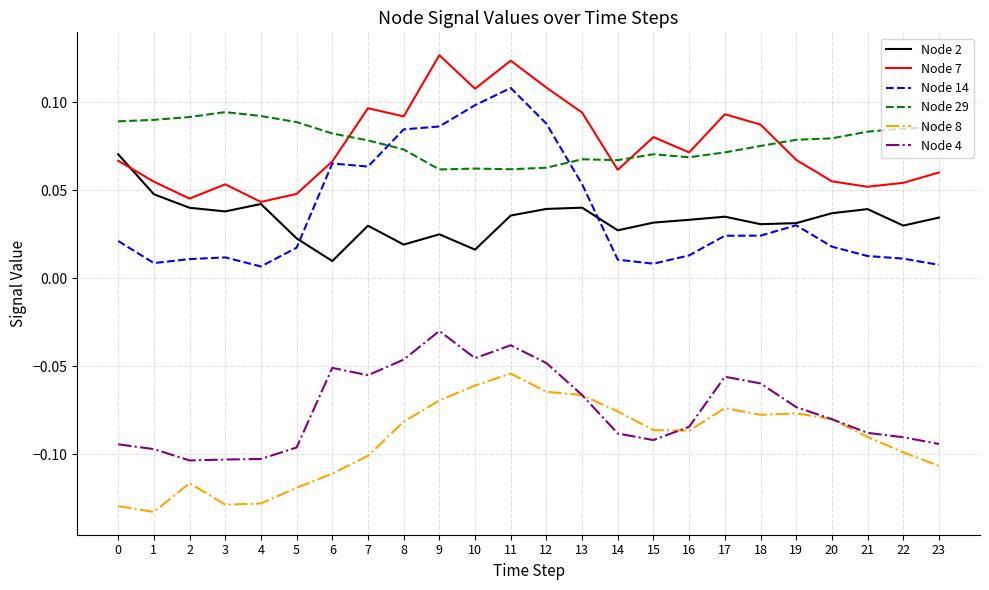

The Node 4 series shows -0.1 at 16. True or false?

True